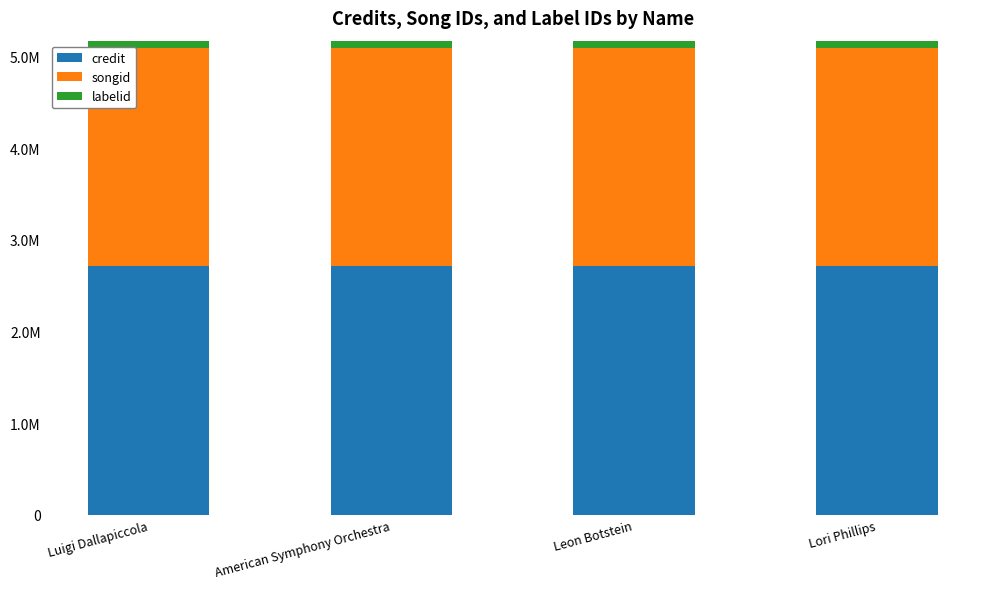

Rank the series at Leon Botstein from lowest to highest value.

labelid, songid, credit